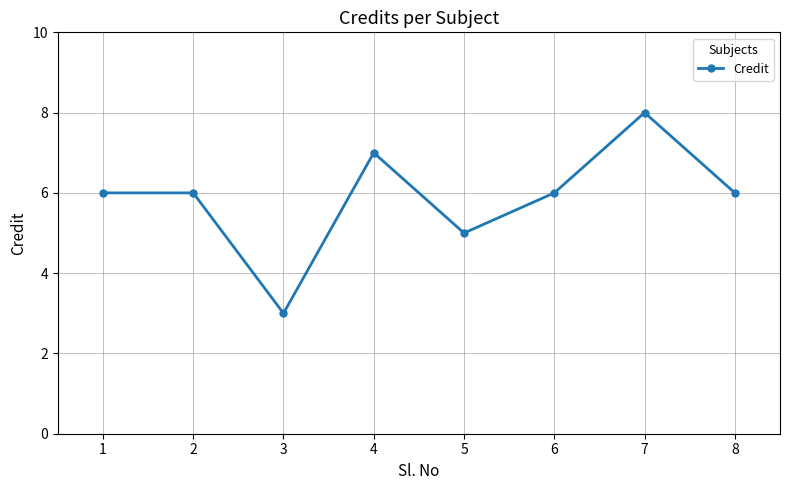

Where is the data nearest to the value 5?

5